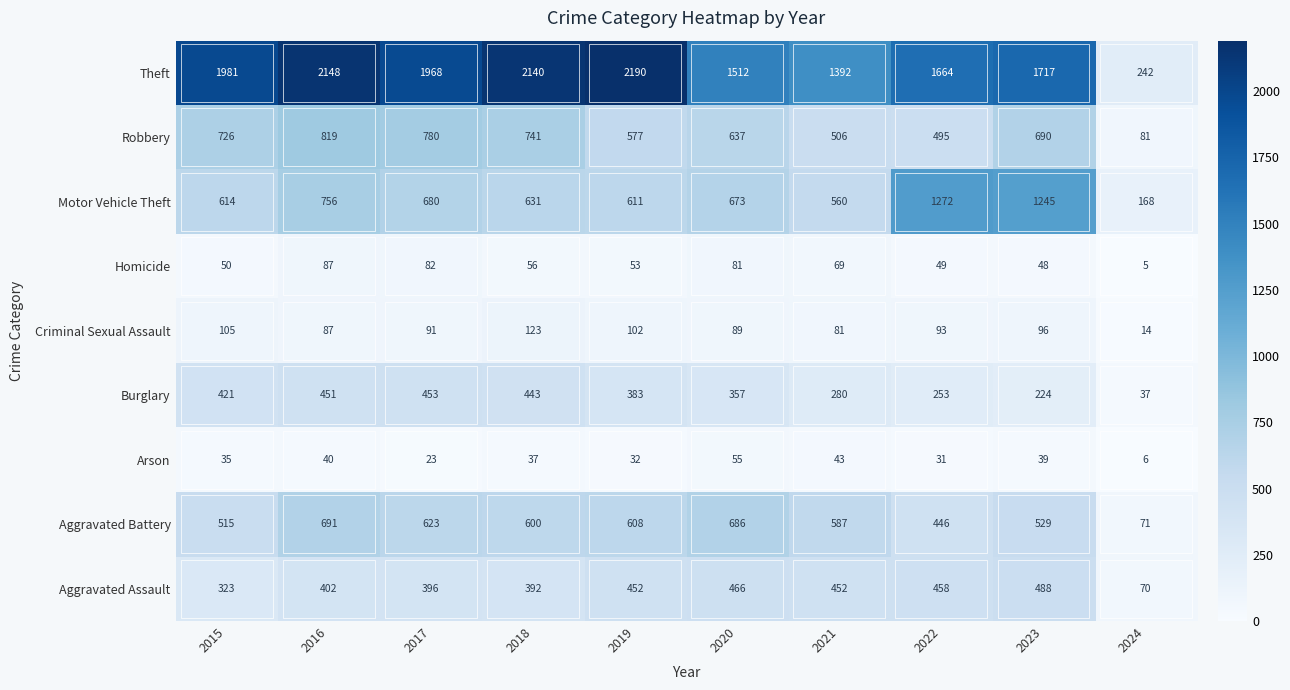

Rank the series by their maximum value, from highest to lowest.

Theft, Motor Vehicle Theft, Robbery, Aggravated Battery, Aggravated Assault, Burglary, Criminal Sexual Assault, Homicide, Arson